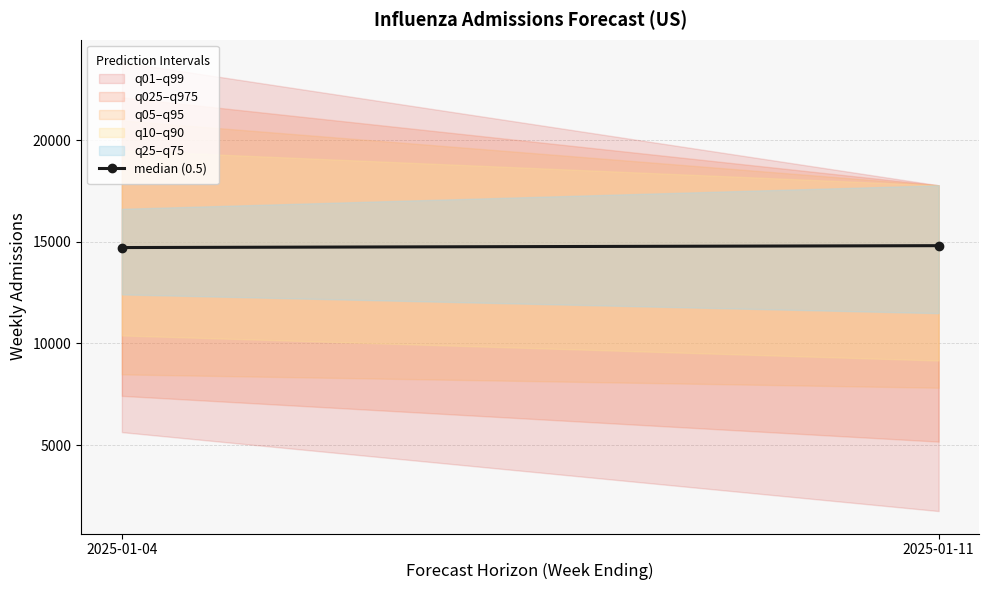

Which label corresponds to the largest value in the chart?

2025-01-11